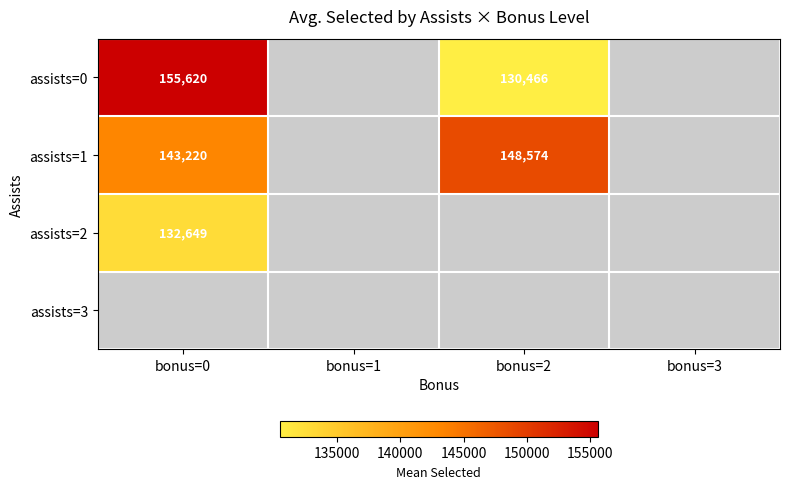

How many categories are shown in the chart?

4